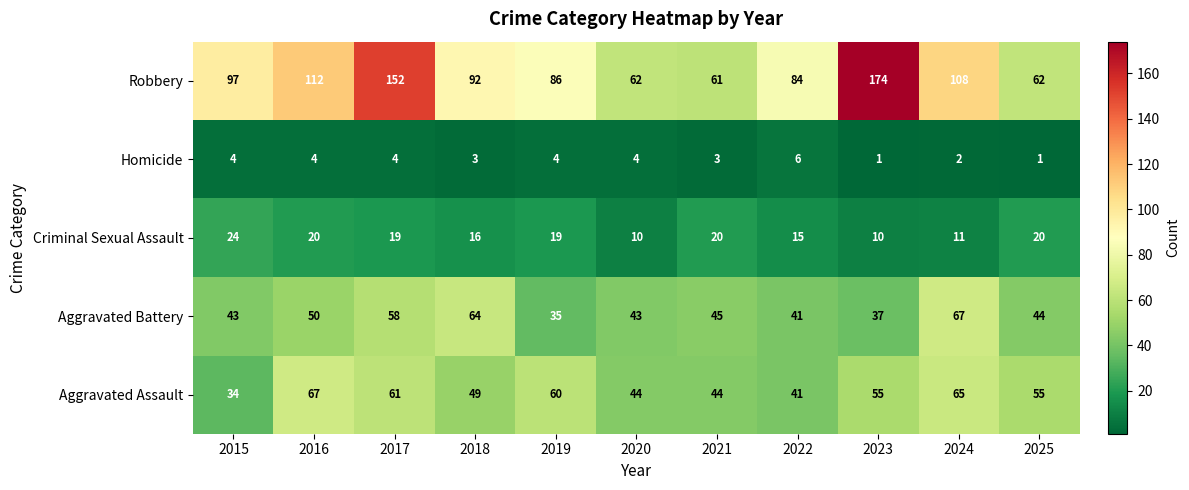

What is the average value of the Robbery series?

99